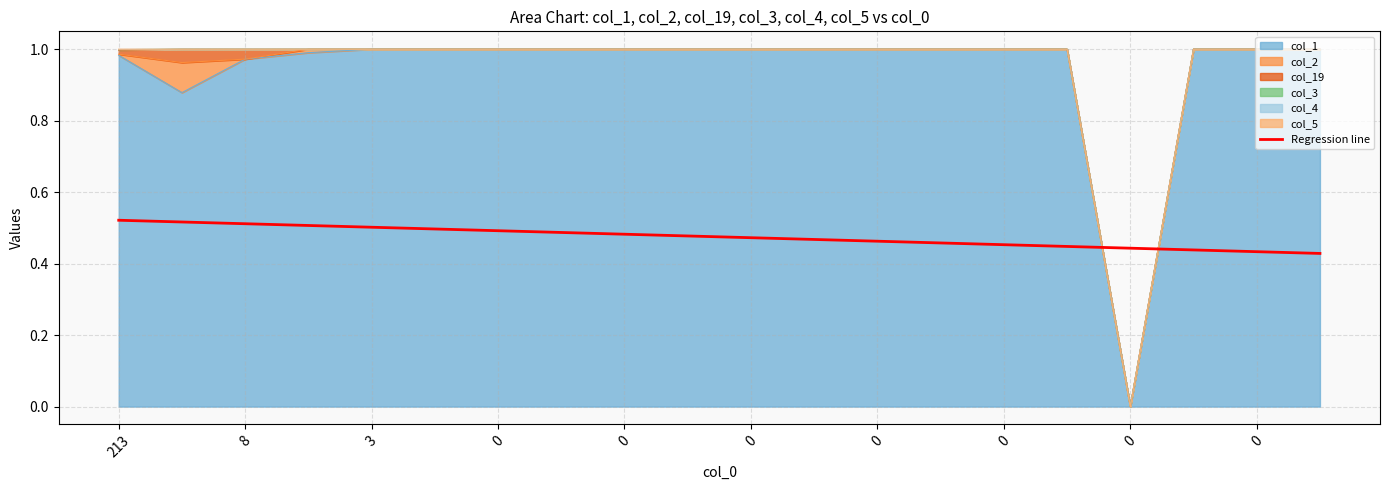

Rank the categories by value from lowest to highest.

19, 18, 17, 16, 15, 14, 13, 12, 11, 10, 0, 0, 0, 0, 0, 0, 0, 3, 8, 213